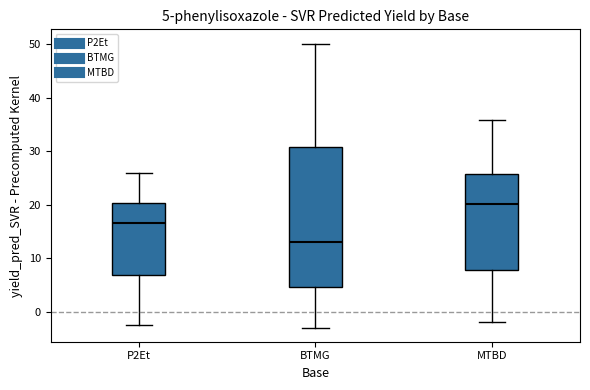

Comparing the boxes themselves (not the whiskers), which one is the tallest?

BTMG